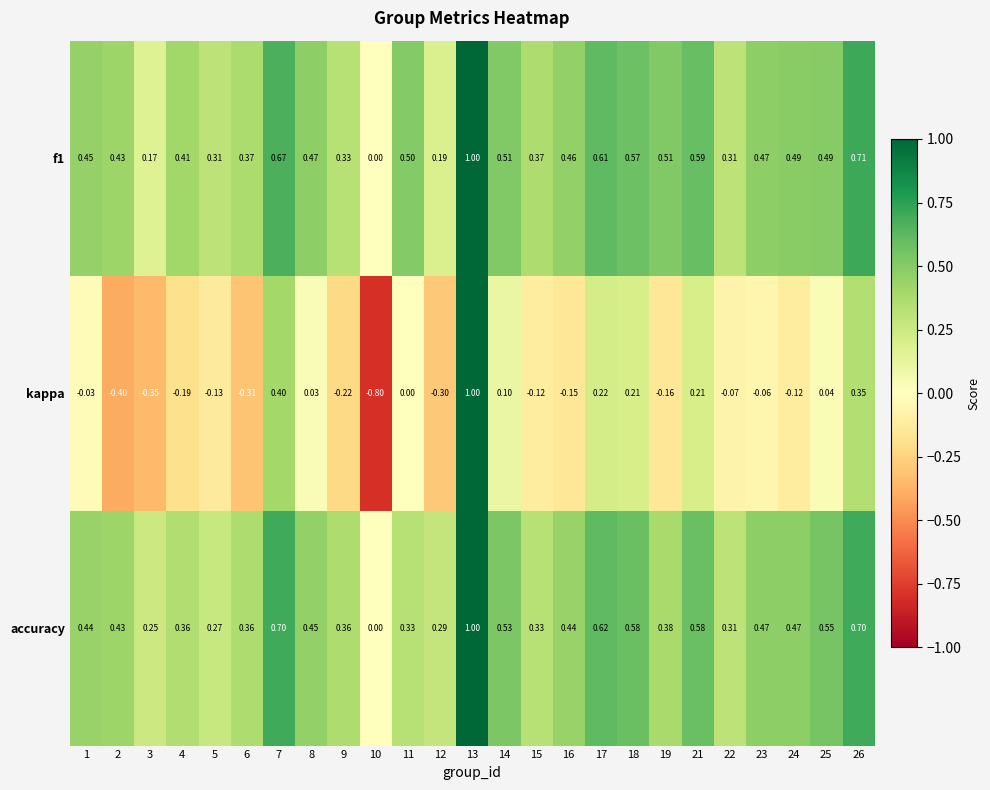

Which series changed the most between 2 and 18?

kappa